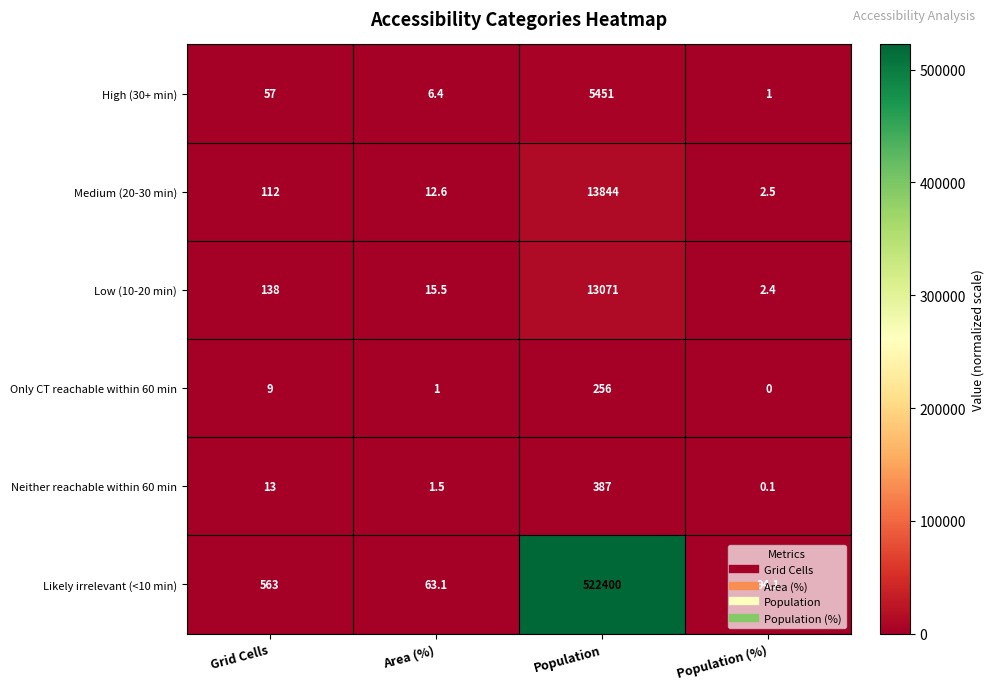

What is the difference between the Low (10-20 min) values at Population and Grid Cells?

12933.0